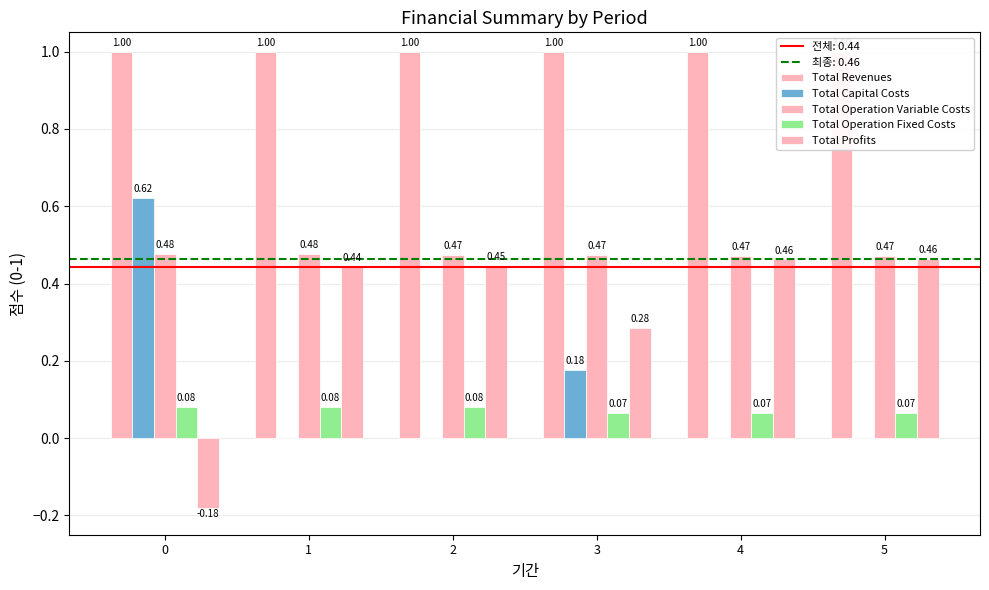

List the series in order of their peak value, lowest first.

Total Operation Fixed Costs, Total Profits, Total Operation Variable Costs, Total Capital Costs, Total Revenues